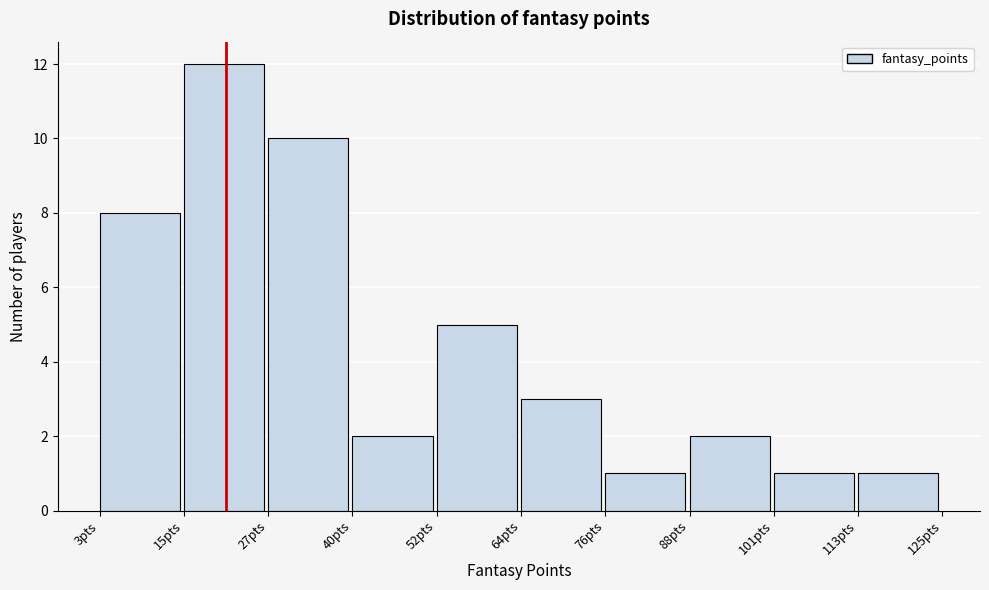

Reading left to right, list every bar in this chart as the range it spans on the x-axis followed by its height. Neither the bar edges nor the heights are printed on the chart, so give them approximately, as read against the axes.

3.0 to 15.2: 8
15.2 to 27.4: 12
27.4 to 39.6: 10
39.6 to 51.8: 2
51.8 to 64.0: 5
64.0 to 76.2: 3
76.2 to 88.4: 1
88.4 to 100.6: 2
100.6 to 112.8: 1
112.8 to 125.0: 1